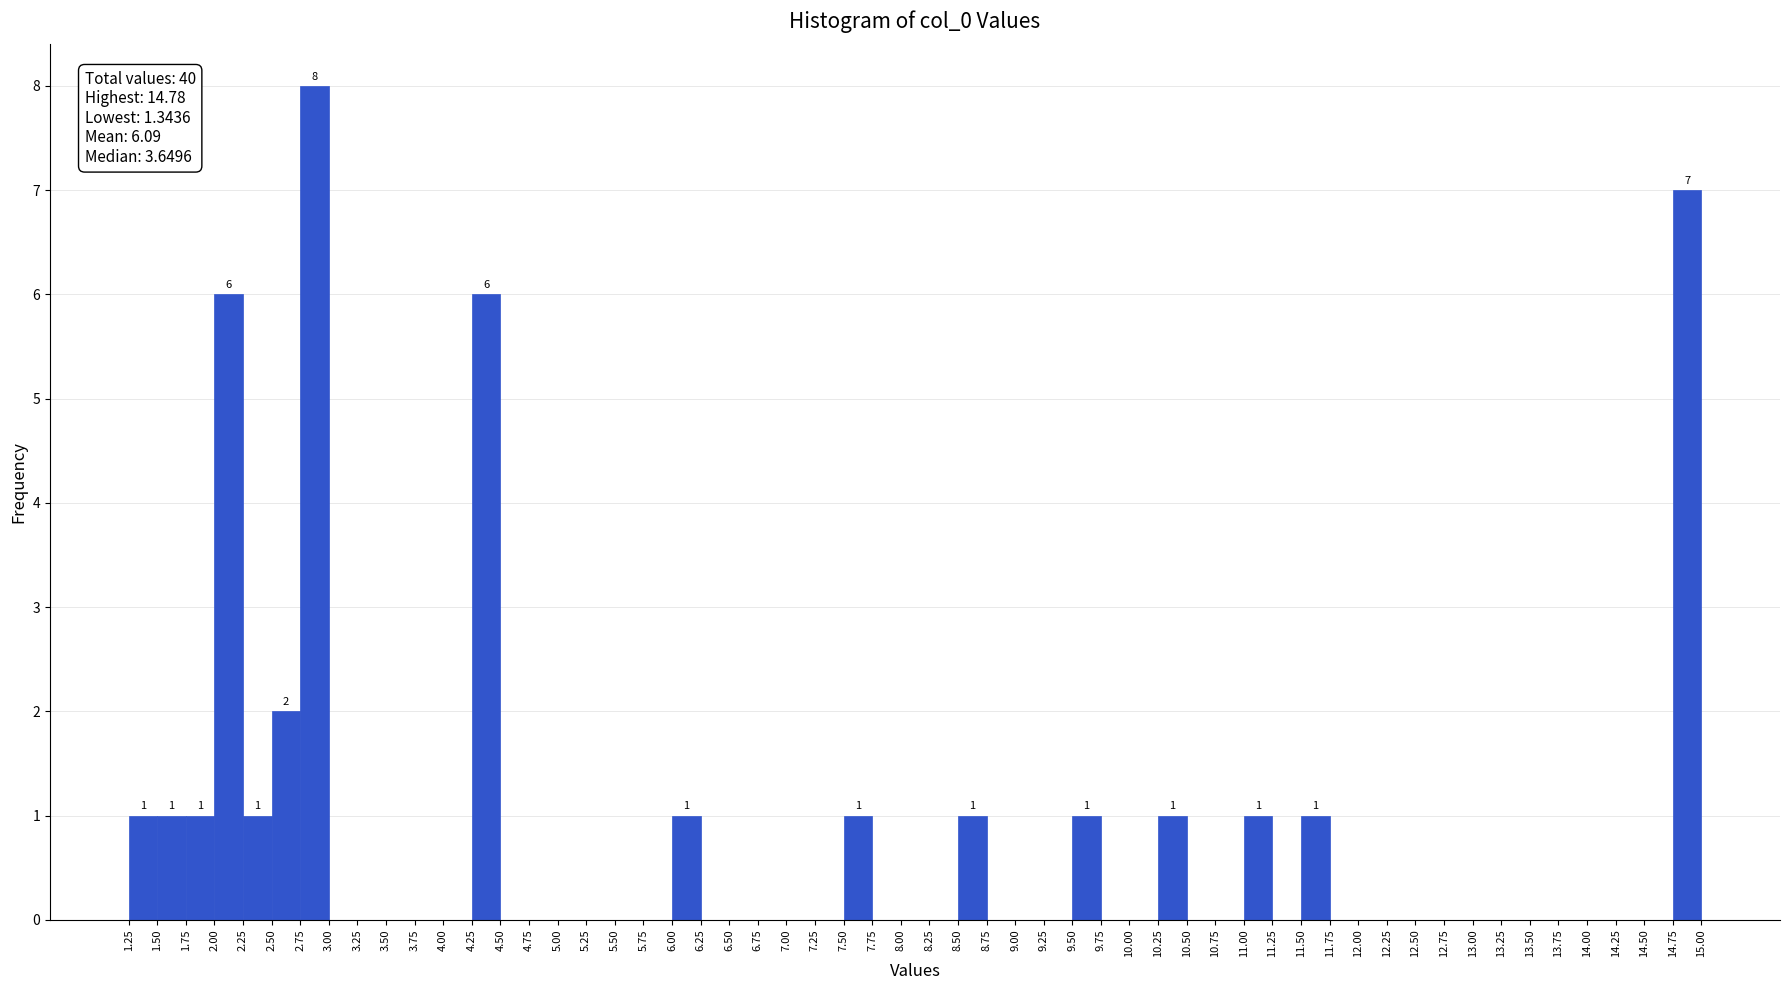

Which range on the x-axis has the tallest bar?

2.75 to 3.00